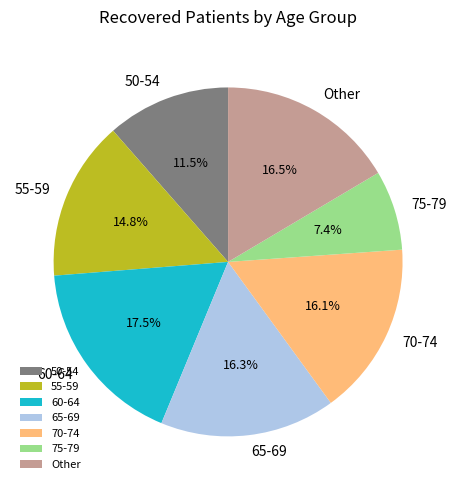

How many slices are in this pie chart?

7